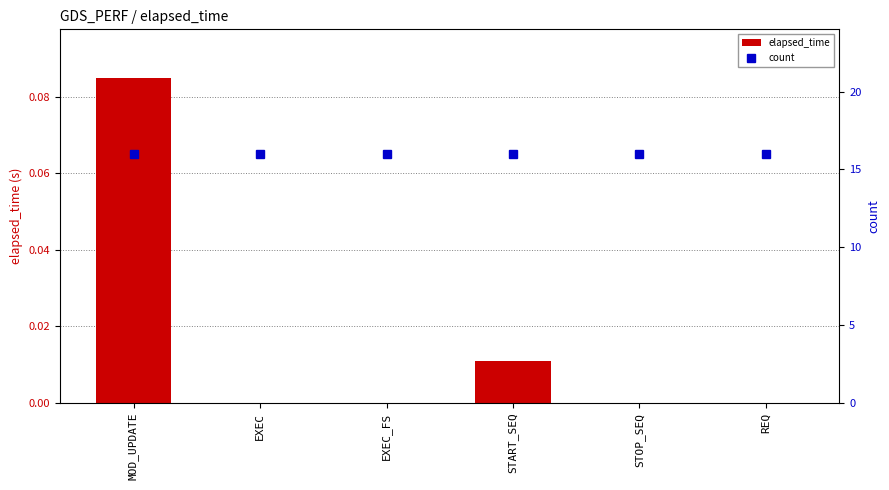

What is the label of the 1st bar from the right?

REQ